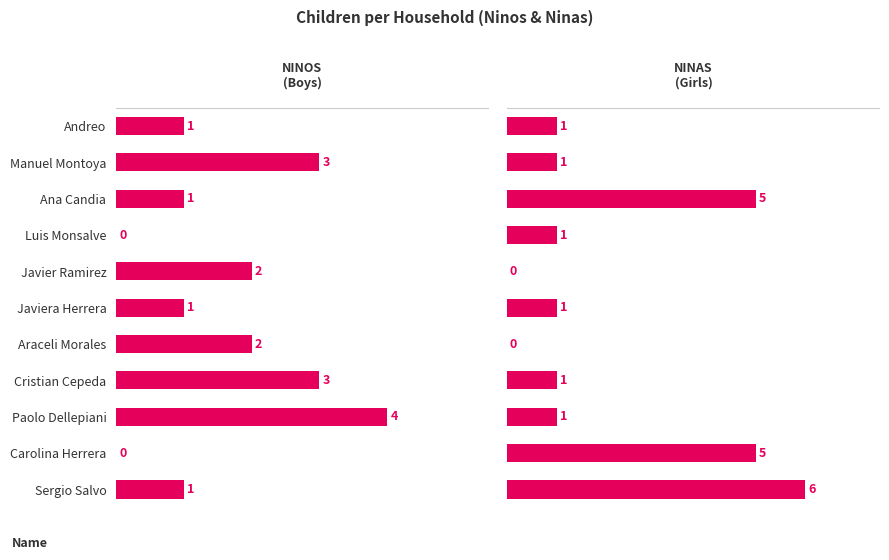

Which series has the largest range (max minus min)?

Ninas